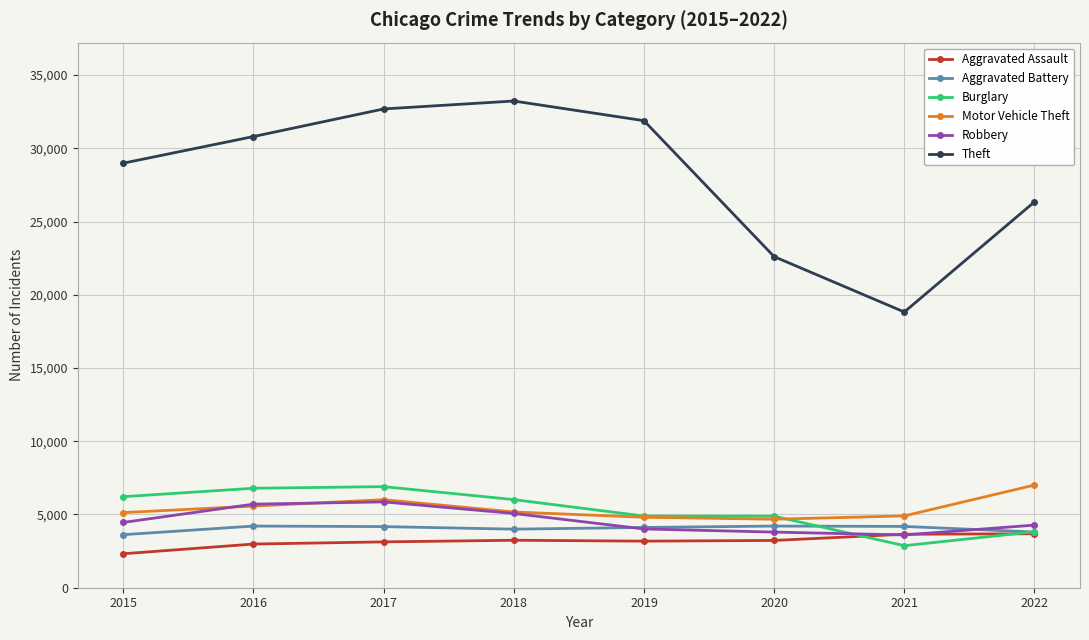

Which series has the widest spread of values?

Theft